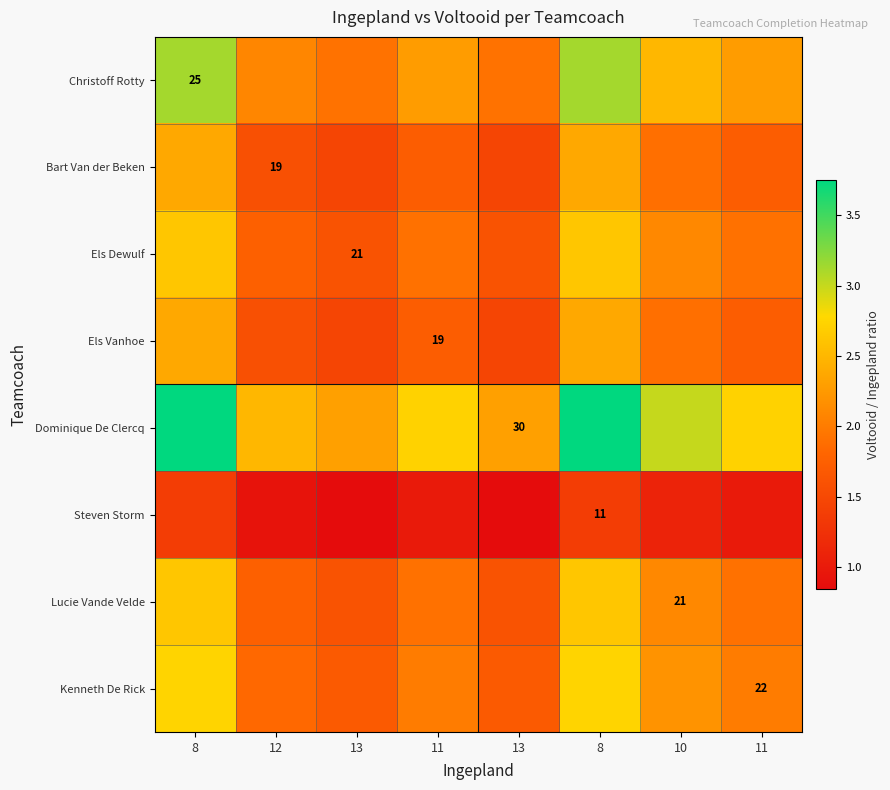

The value of Lucie Vande Velde at 8 is 2.6. True or false?

True